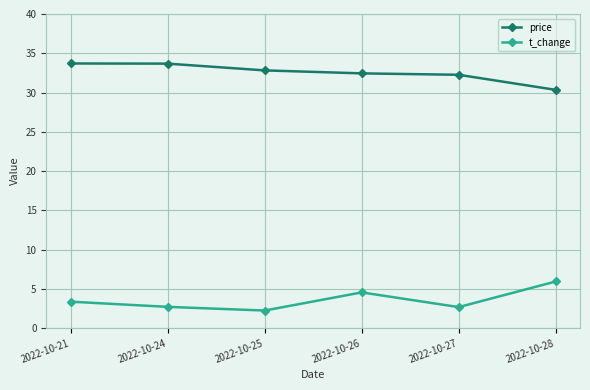

In t_change, how many points are higher than both neighbors (excluding endpoints)?

1